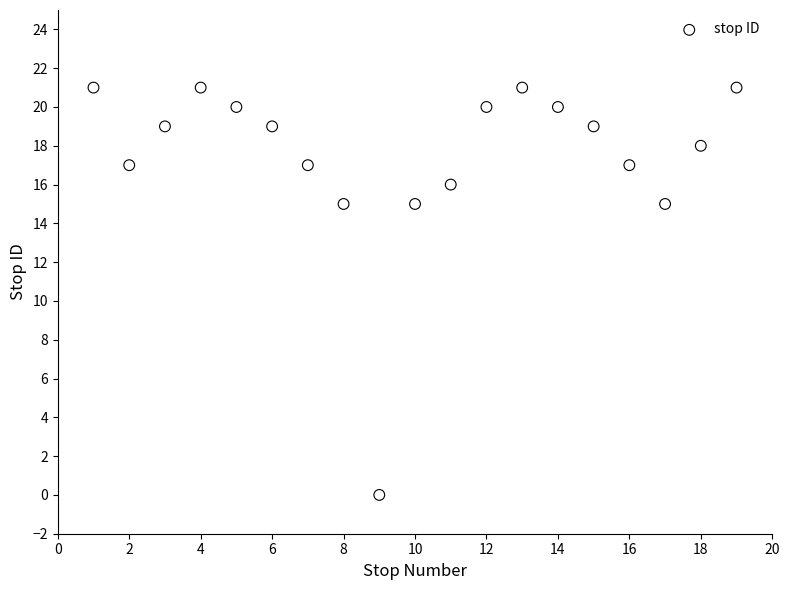

What is the range of Y values (max minus min)?

21